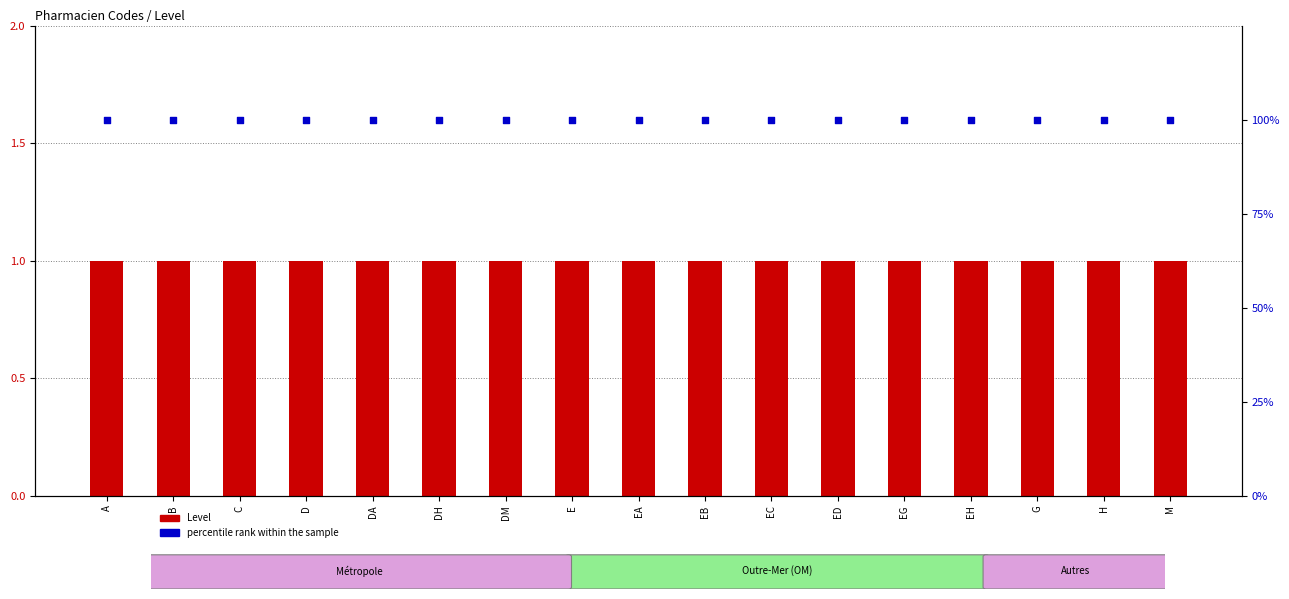

At which category is the sum across all series the highest?

A